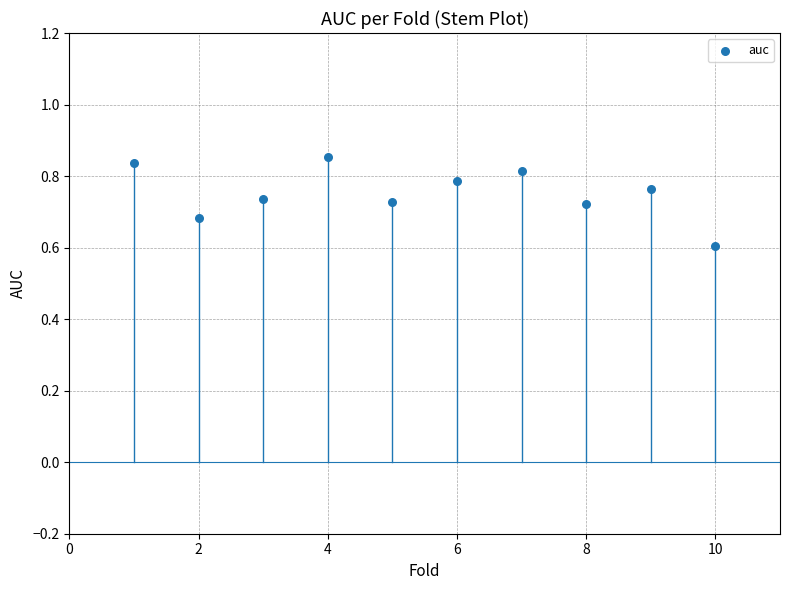

What is the range of X values (max minus min)?

9.0